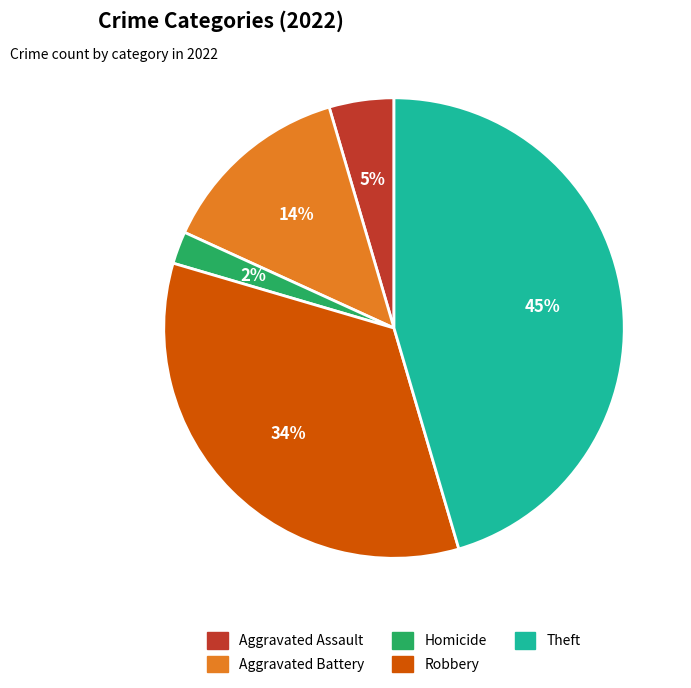

To the nearest percent, what is the average slice percentage?

20%